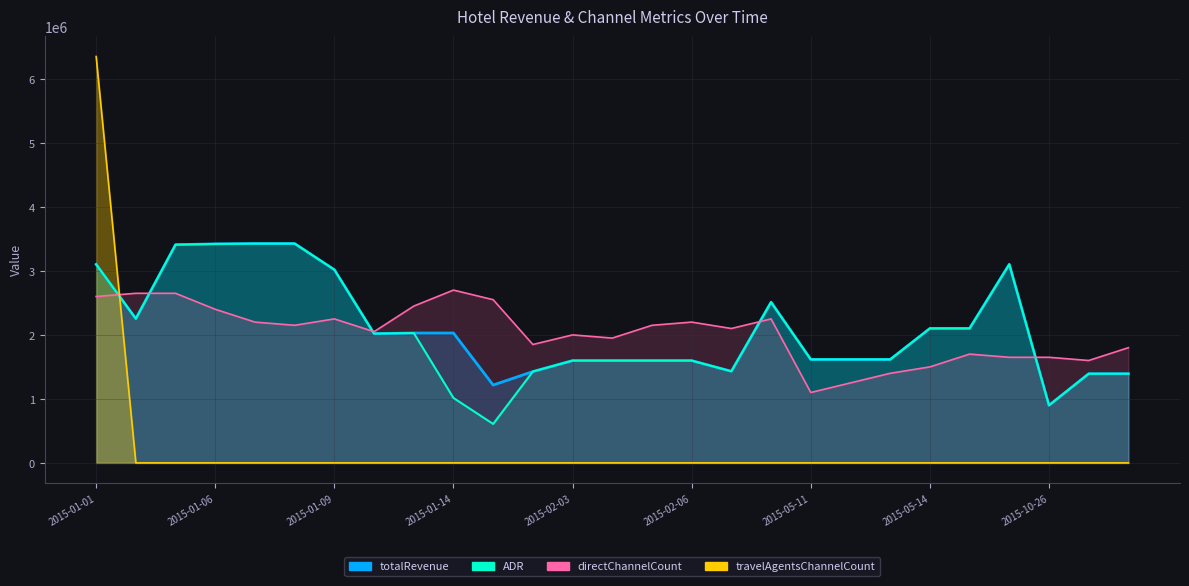

What is the total value across all series at 2015-05-12?

4482527.1